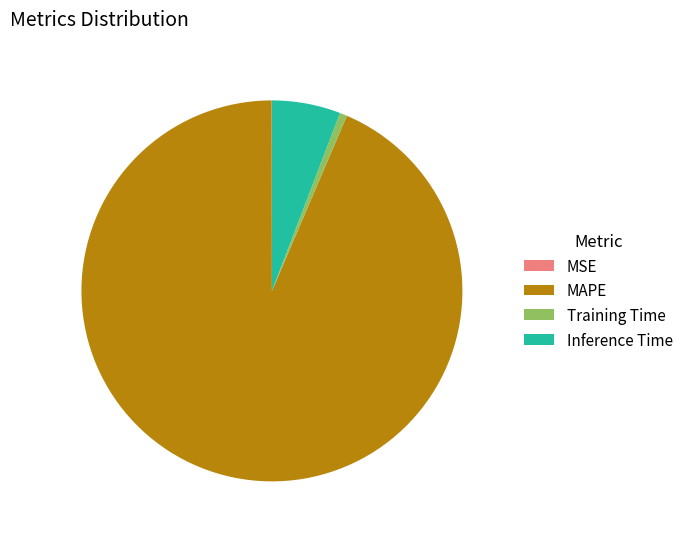

Does MAPE account for over 50% of the chart?

Yes